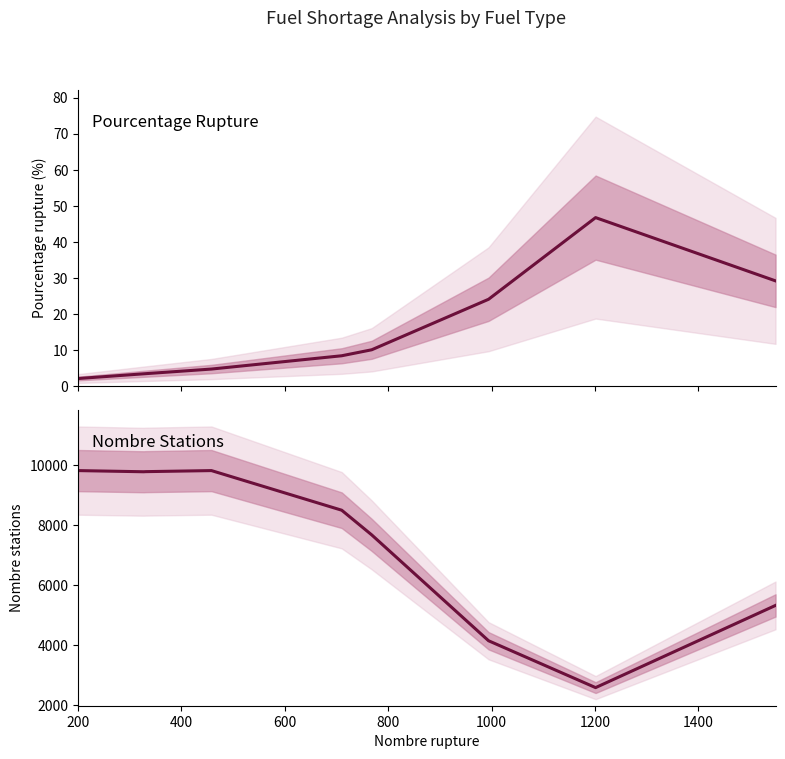

Does the chart display data point markers on the line(s)?

No